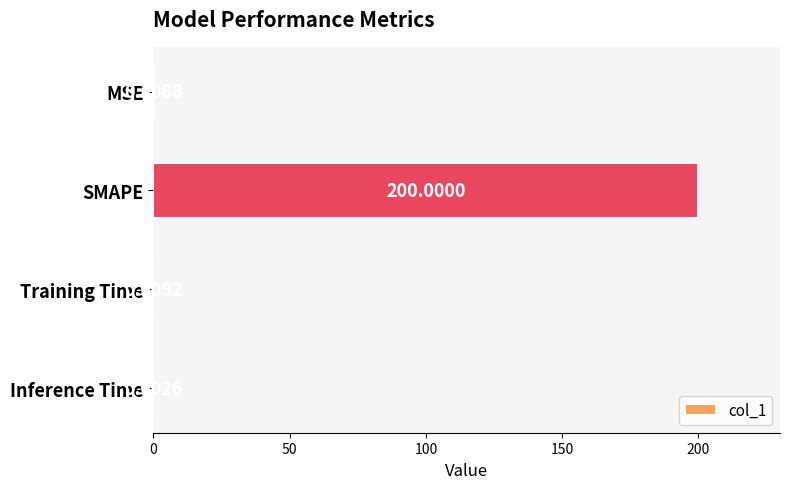

What is the change in value from MSE to Inference Time?

-0.3